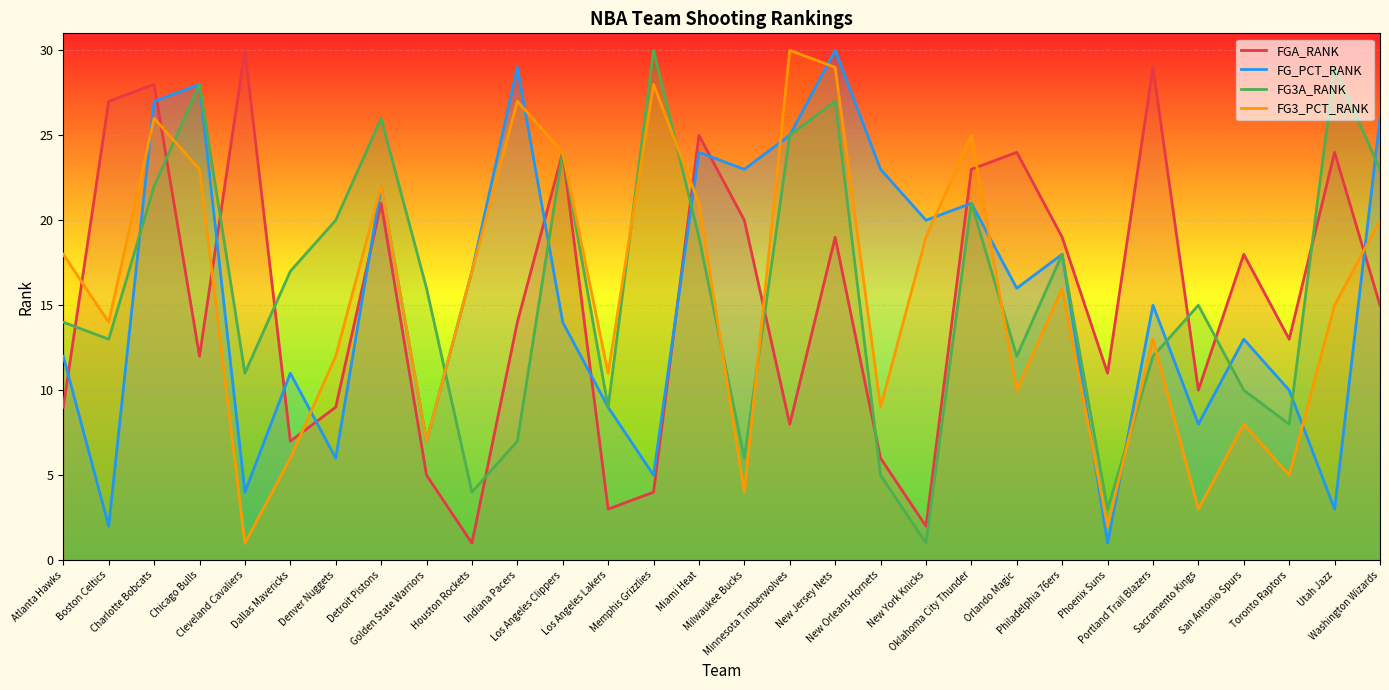

The value of FG3A_RANK at Boston Celtics is 21. True or false?

False